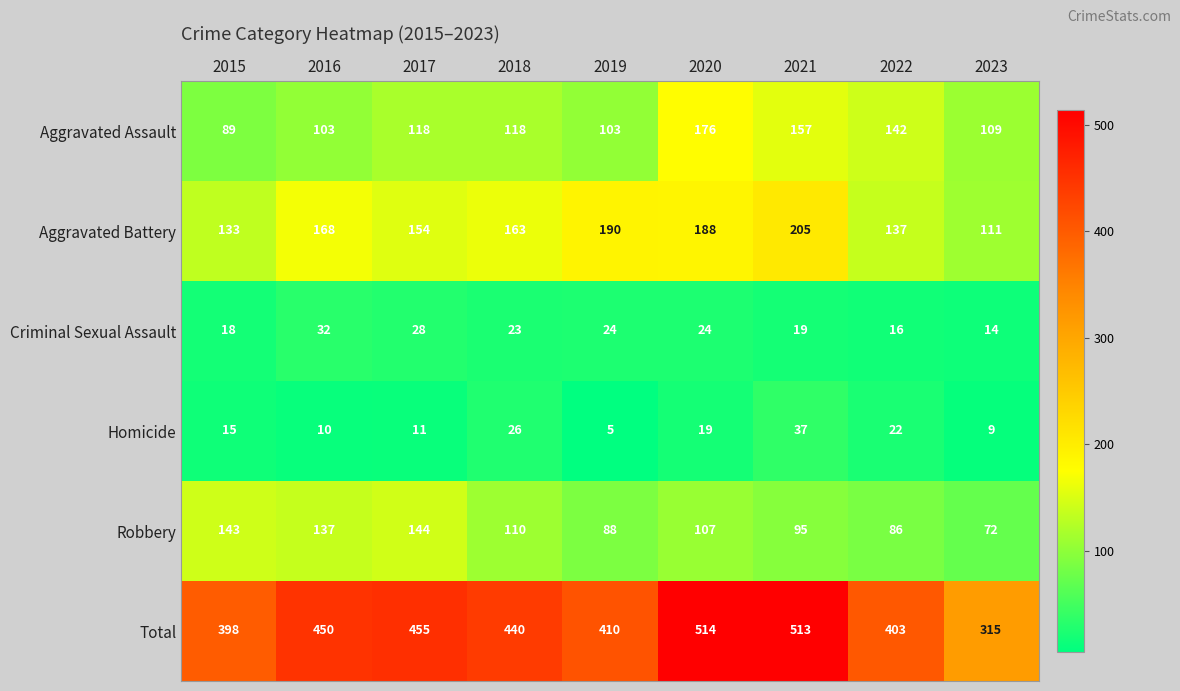

What is the total value across all series at 2016?

900